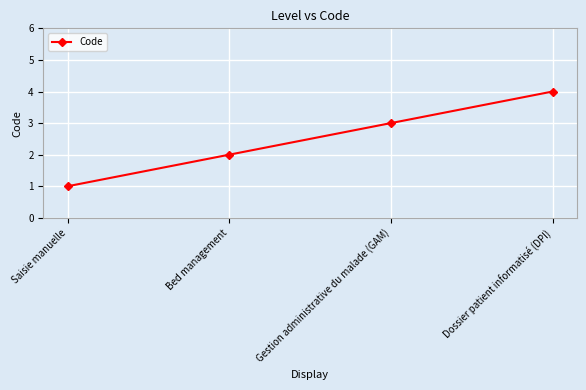

What is the difference between the maximum and minimum values?

3